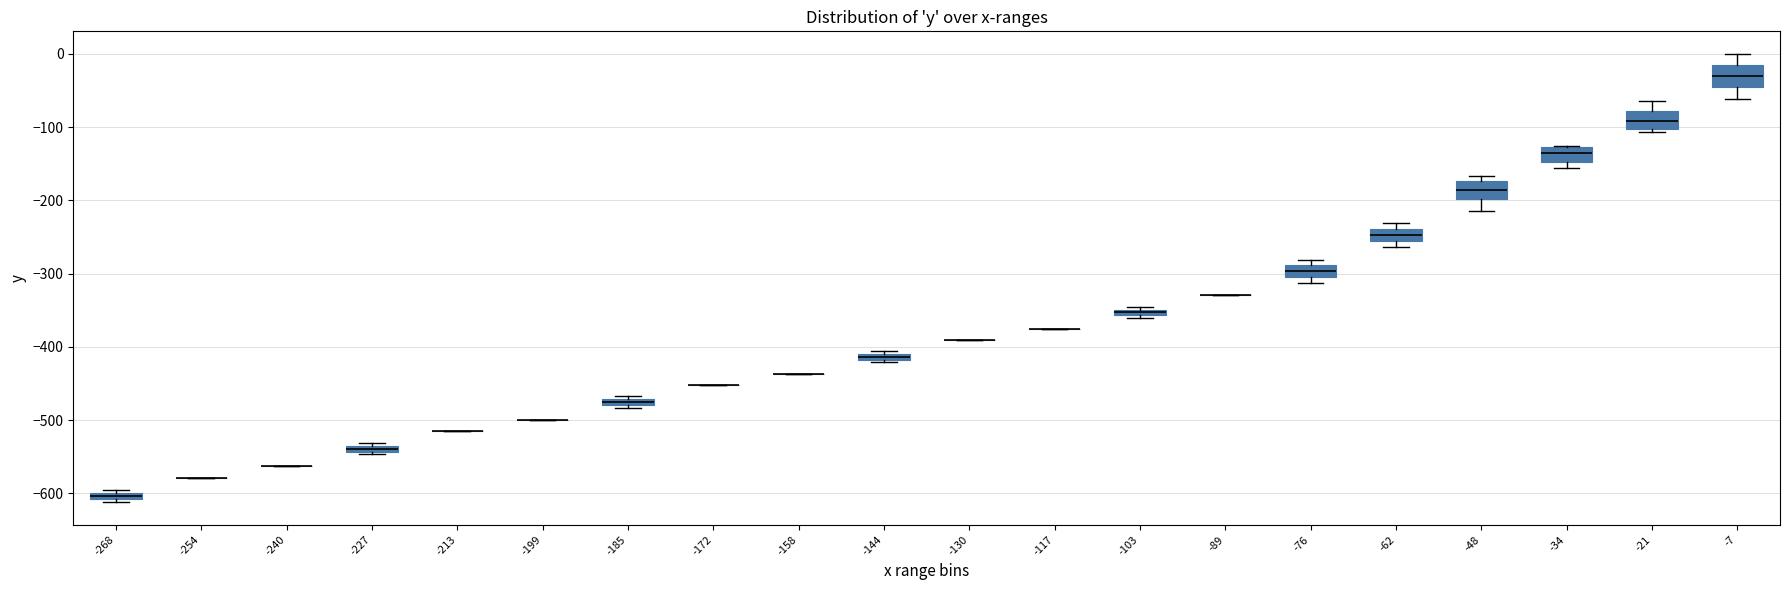

Where is the lower edge of the box at x = -76 on the y-axis? The values are not printed on the chart, so give them approximately, as read against the axis.

-300